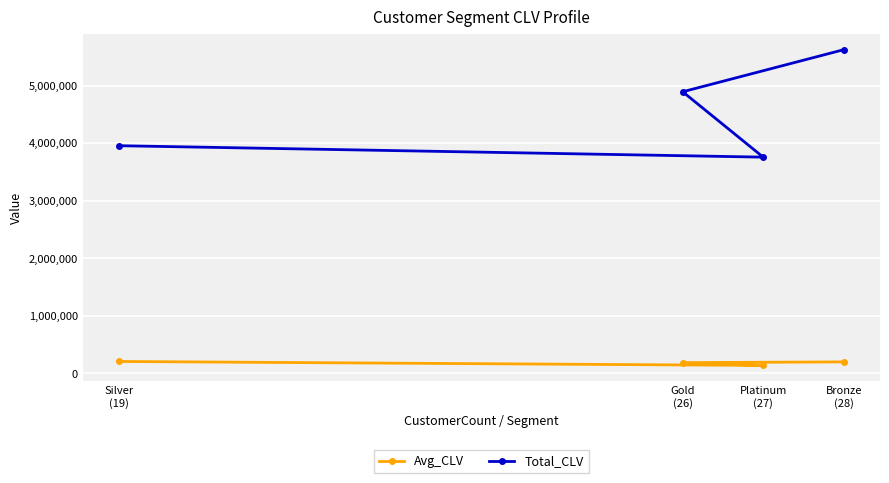

How many lines are shown in the chart?

2